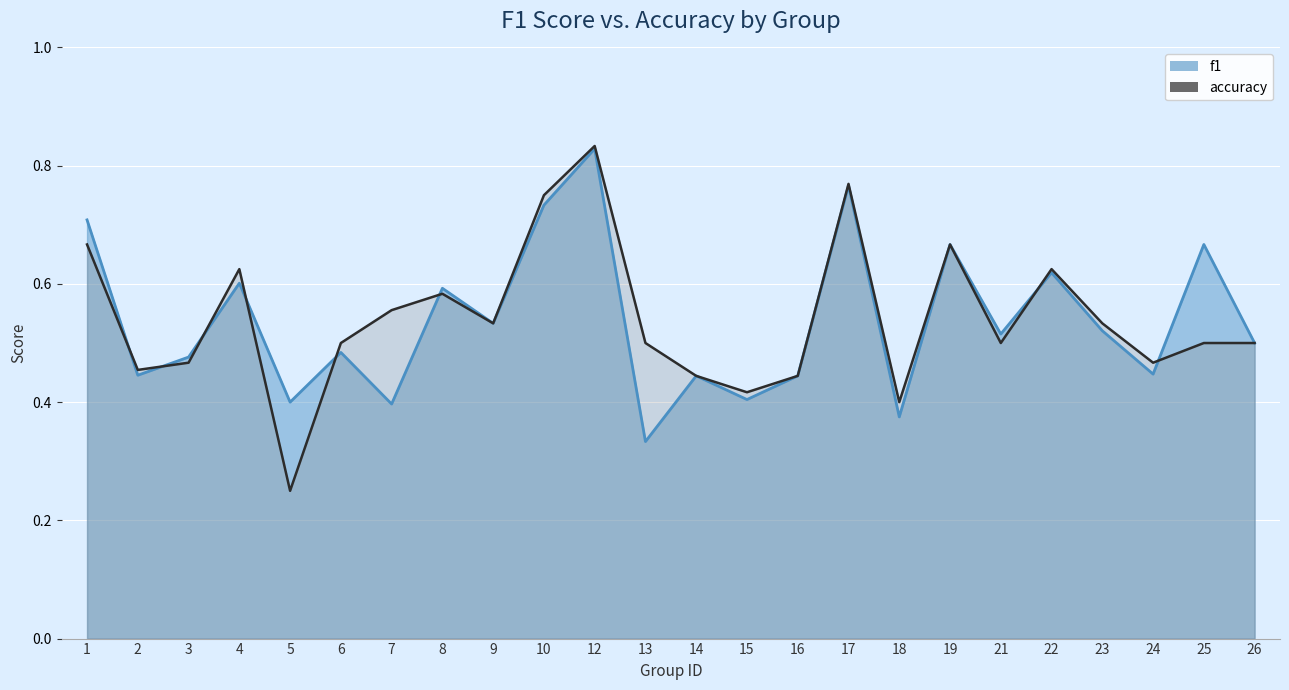

Does the chart display data point markers on the line(s)?

No